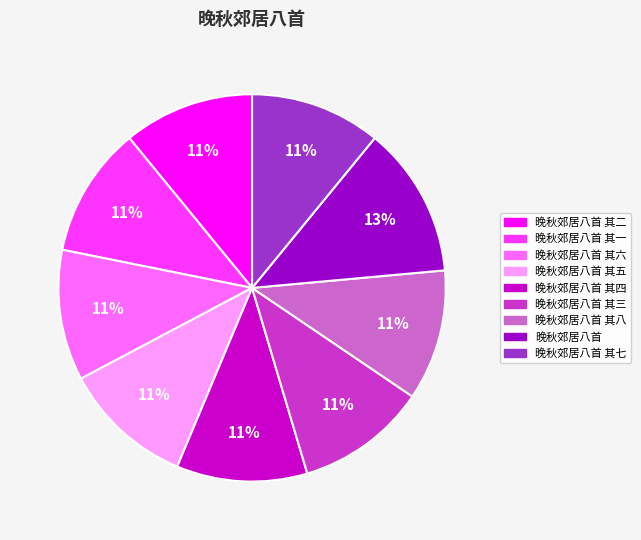

To the nearest percent, what is the average slice percentage?

11%